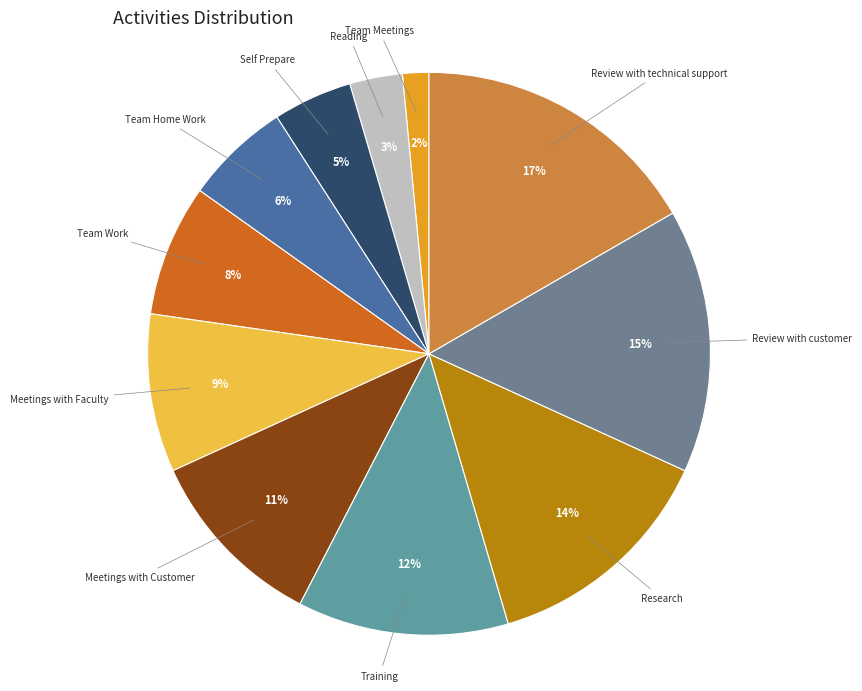

True or false: Meetings with Customer accounts for 11% of the total.

True